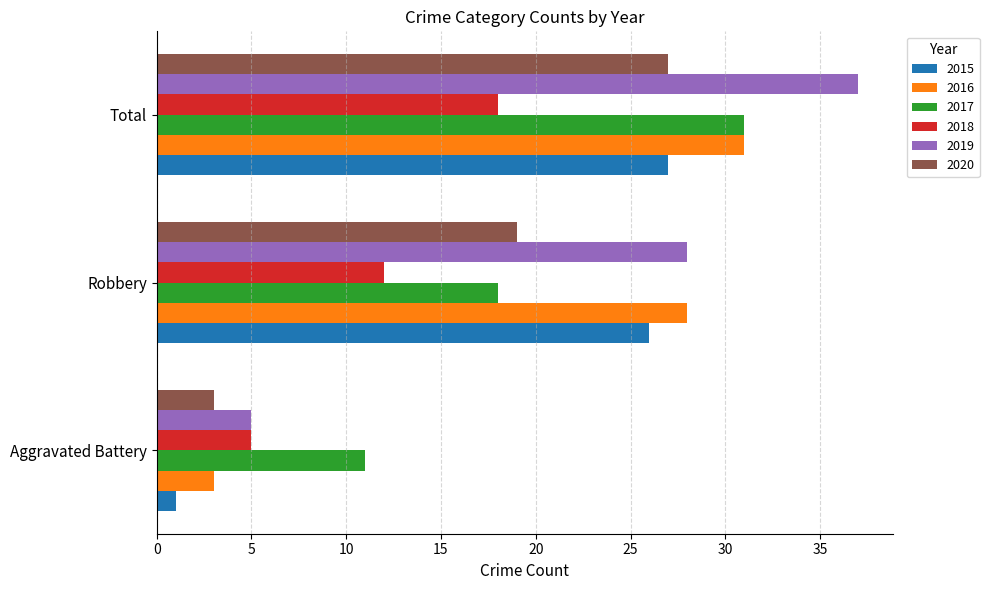

List the labels in order of 2016 value, largest first.

Total, Robbery, Aggravated Battery